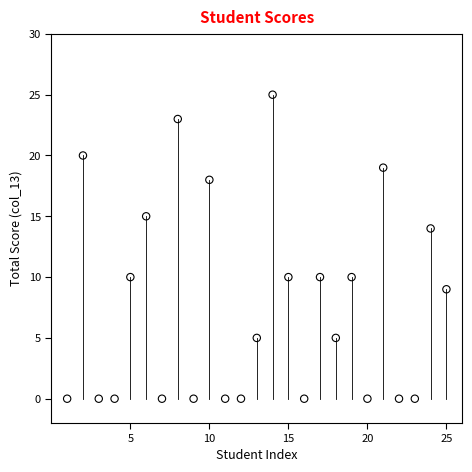

What is the range of Y values (max minus min)?

25